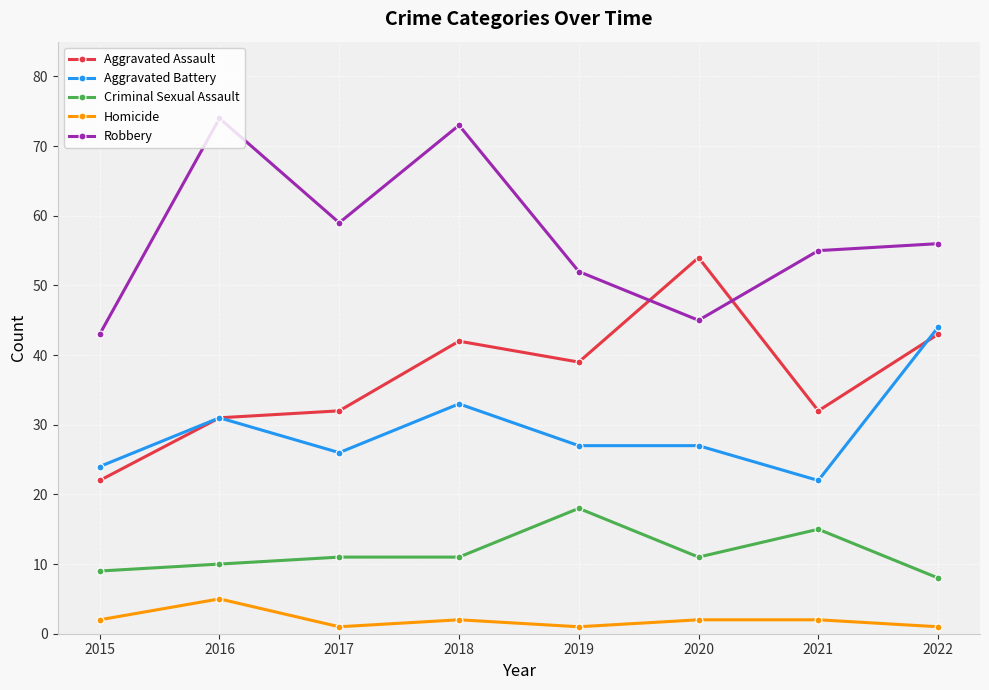

At which category is the sum across all series the highest?

2018